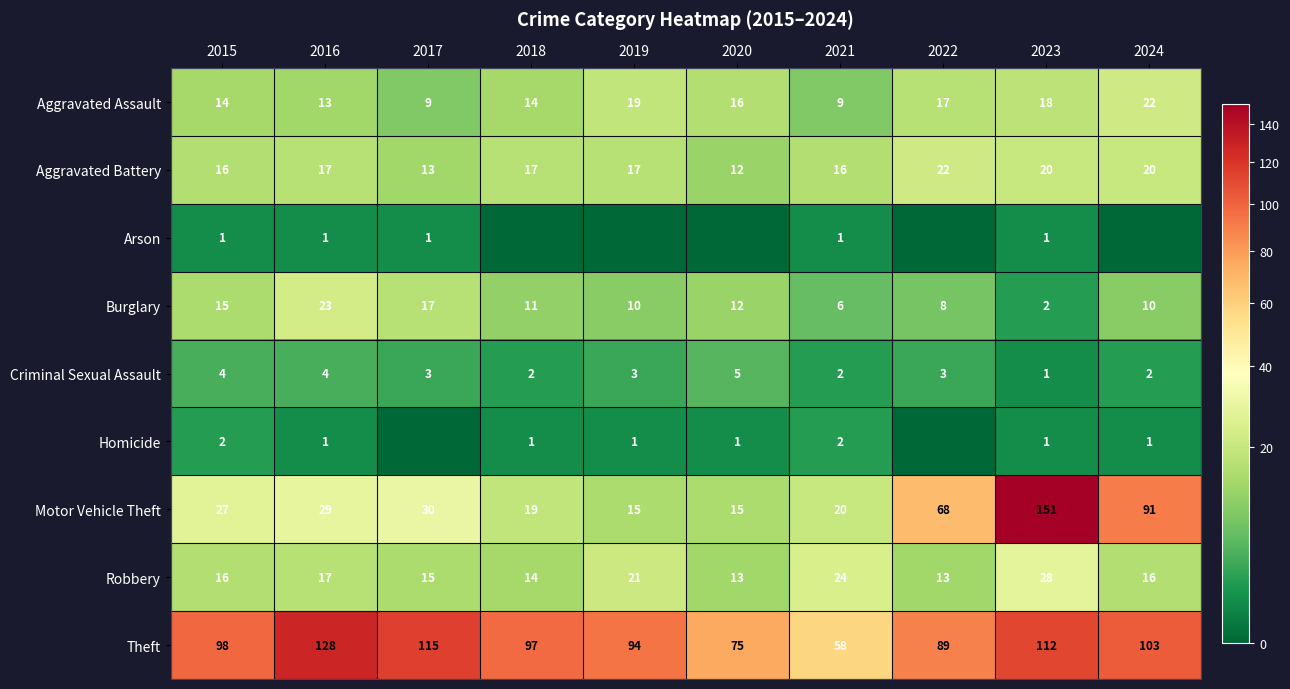

Is the value of Motor Vehicle Theft at 2018 greater than the value of Homicide at 2019?

Yes